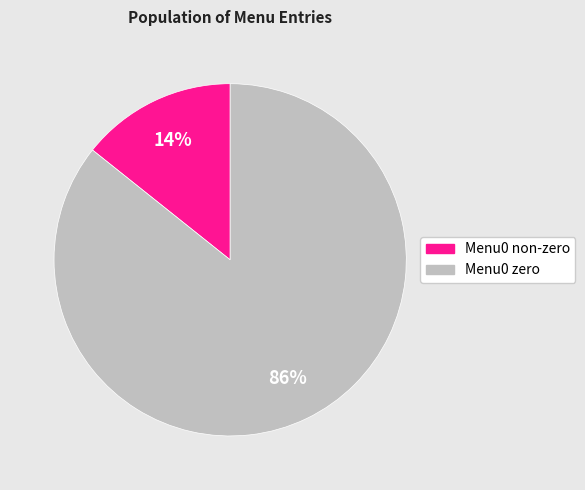

Is there any slice that represents more than half of the pie?

Yes